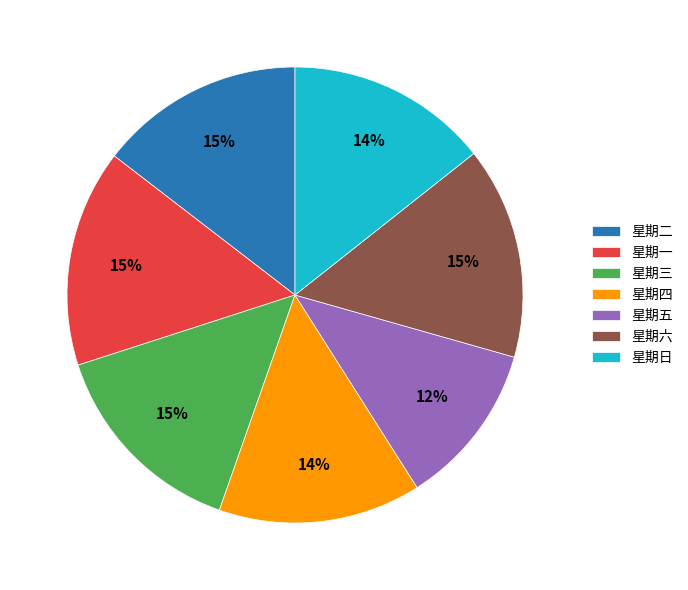

The 星期六 slice represents 15% of the pie. True or false?

True